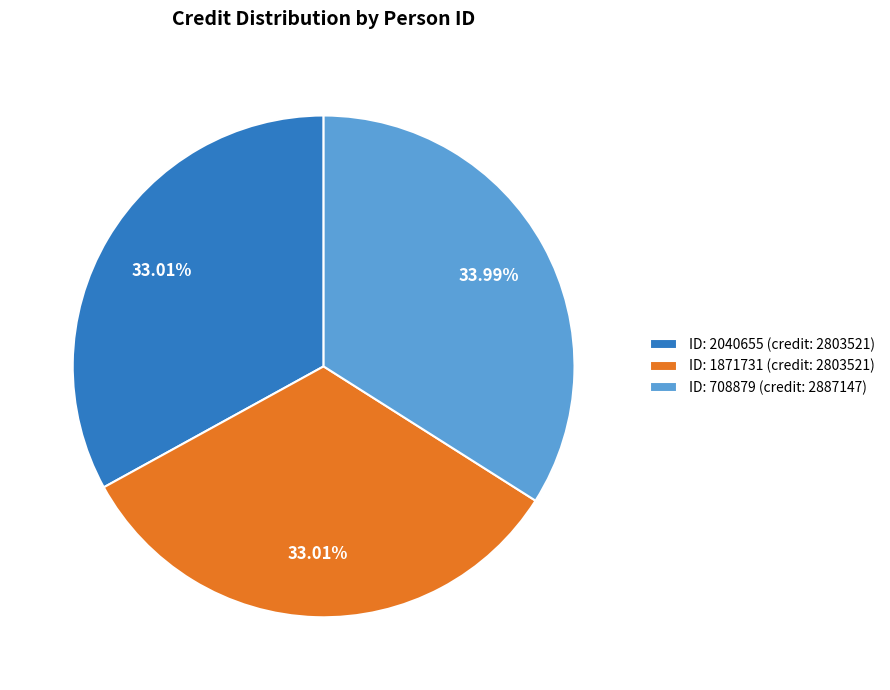

Is the sum of ID: 2040655 (credit: 2803521) and ID: 708879 (credit: 2887147) greater than half?

Yes